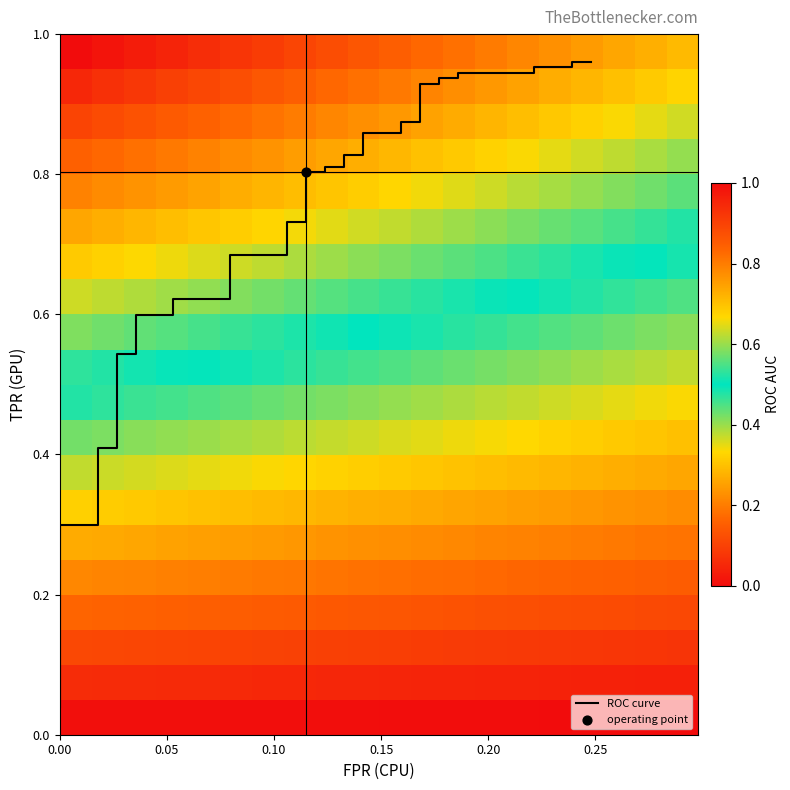

Is the value of roc_auc at 16 greater than the value of fpr at 26?

Yes